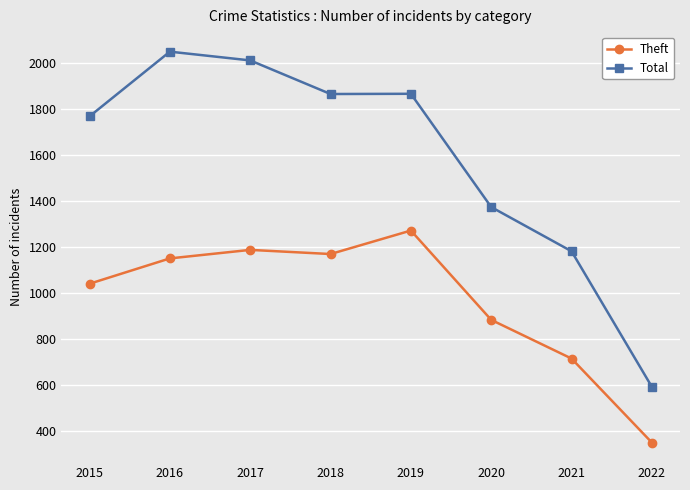

True or false: Theft and Total intersect in this chart.

False